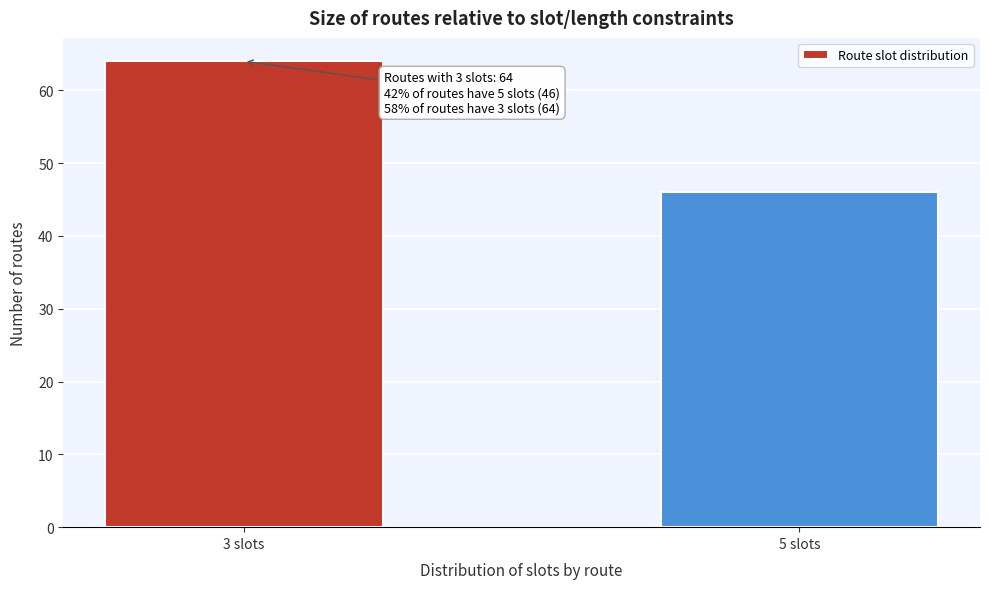

Reading right to left, what are all the values shown in this chart?

5 slots=46	3 slots=64